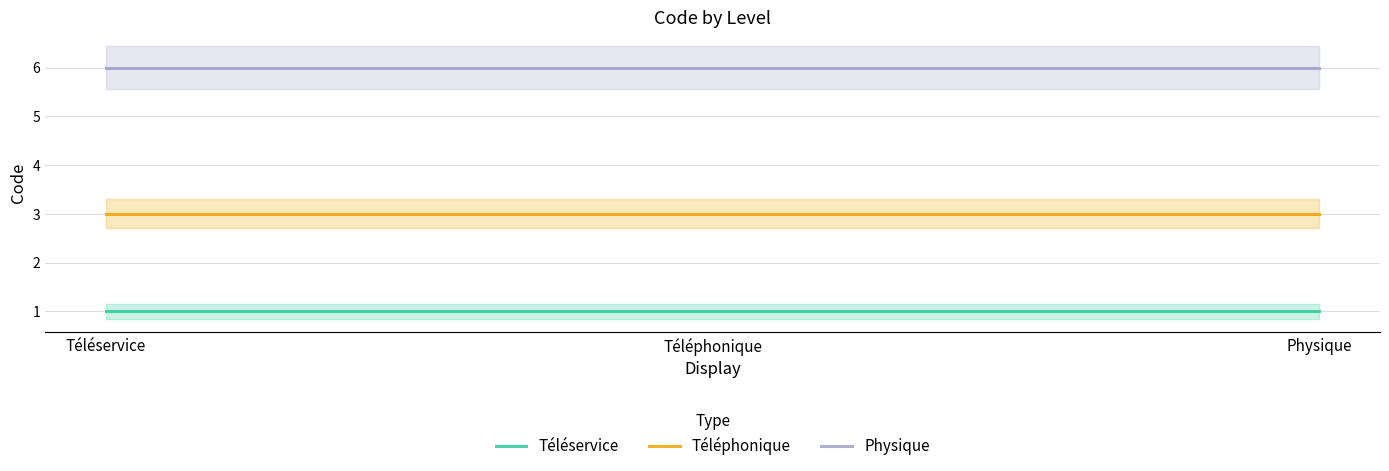

How many series are shown in this chart?

3